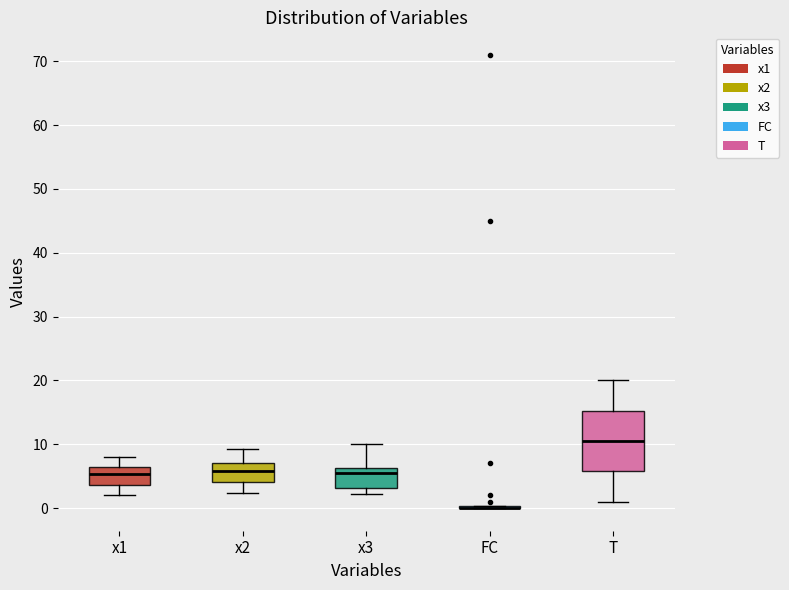

Reading left to right, transcribe this box plot: for each box, give where its median line is, the range the box spans, and where its two whiskers end, as read against the y-axis. The values are not printed on the chart, so give them approximately, as read against the axis.

x1: median 5, box 4 to 6, whiskers 2 to 8
x2: median 6, box 4 to 7, whiskers 2 to 9
x3: median 5, box 3 to 6, whiskers 2 to 10
FC: box collapsed to a line at 0, whiskers 0 to 0
T: median 11, box 6 to 15, whiskers 1 to 20